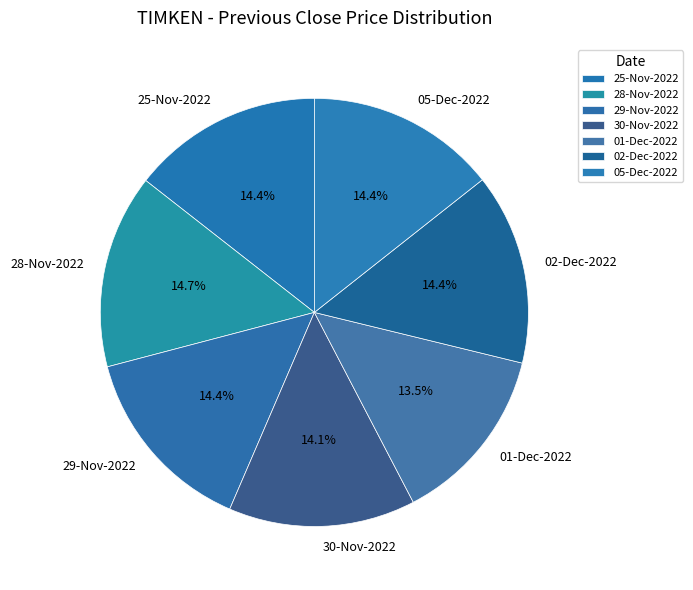

Which category has the smallest portion of the pie?

01-Dec-2022